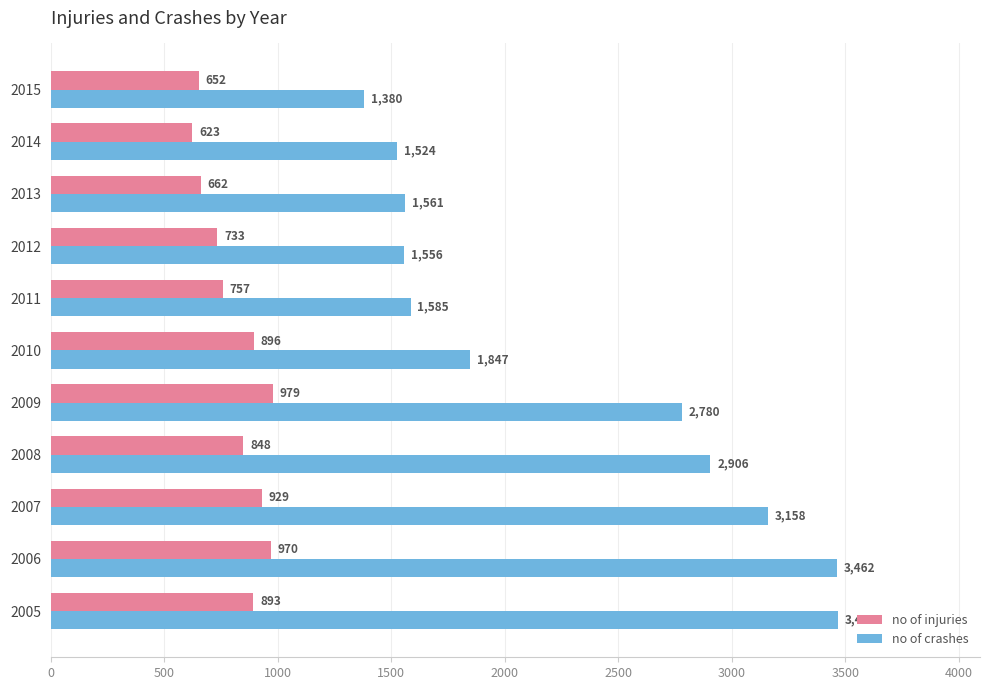

The no of crashes series shows 2780 at 2009. True or false?

True